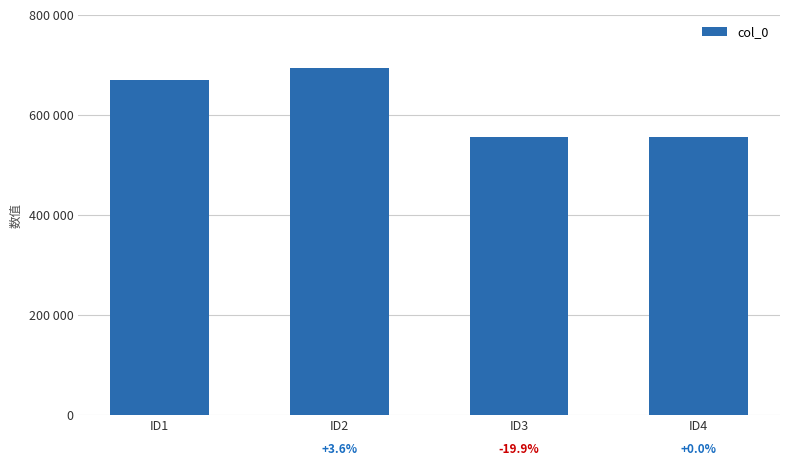

Are the bars horizontal?

No